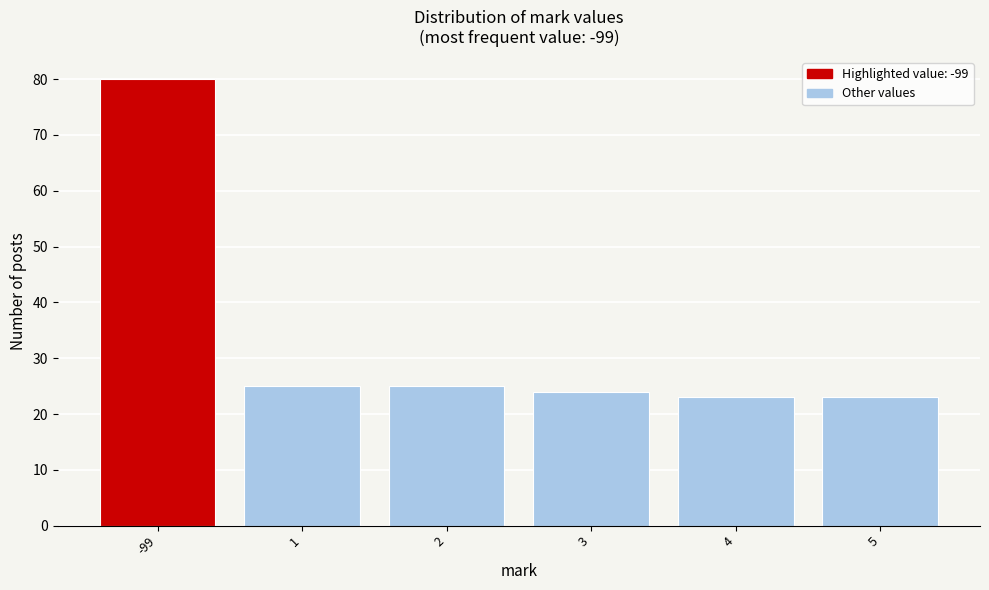

Reading left to right, what are all the values shown in this chart?

-99=80	1=25	2=25	3=24	4=23	5=23